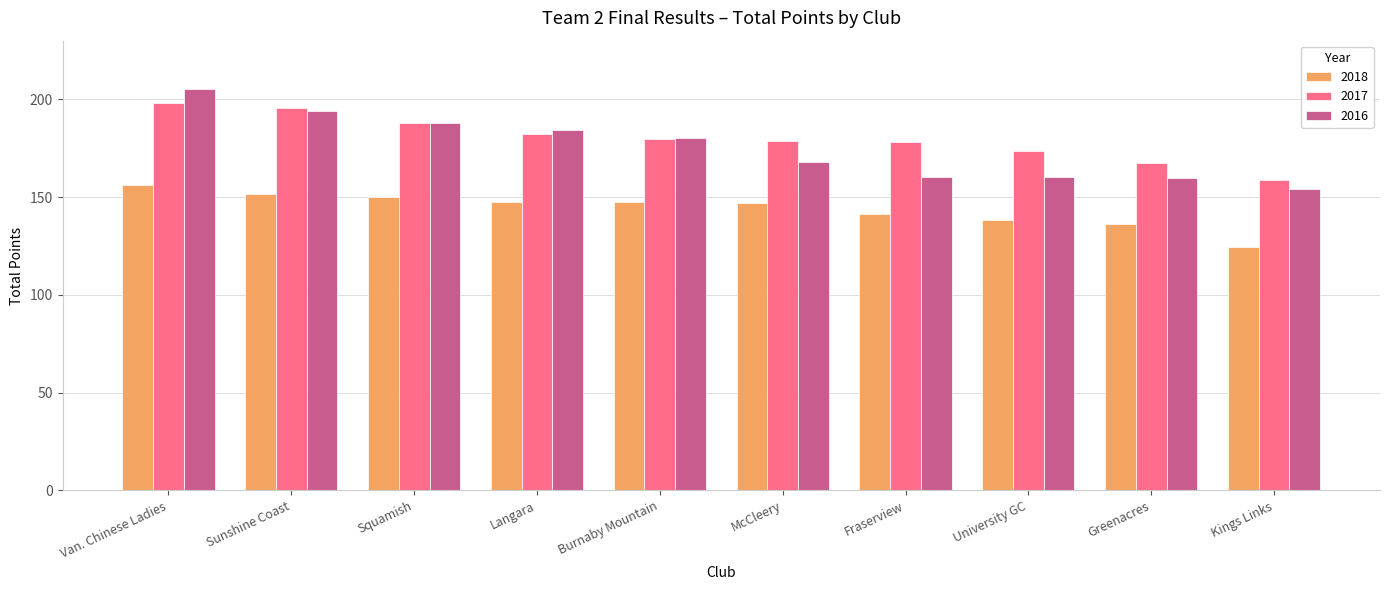

What is the value of the 2017 bar at the 3rd from the left?

188.0